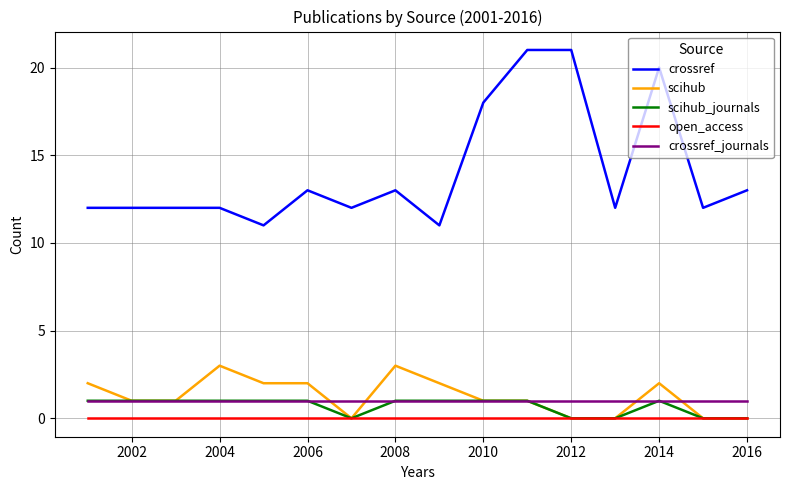

Reading left to right, list all the values displayed in this chart.

crossref: 12	12	12	12	11	13	12	13	11	18	21	21	12	20	12	13
scihub: 2	1	1	3	2	2	0	3	2	1	1	0	0	2	0	0
scihub_journals: 1	1	1	1	1	1	0	1	1	1	1	0	0	1	0	0
open_access: 0	0	0	0	0	0	0	0	0	0	0	0	0	0	0	0
crossref_journals: 1	1	1	1	1	1	1	1	1	1	1	1	1	1	1	1